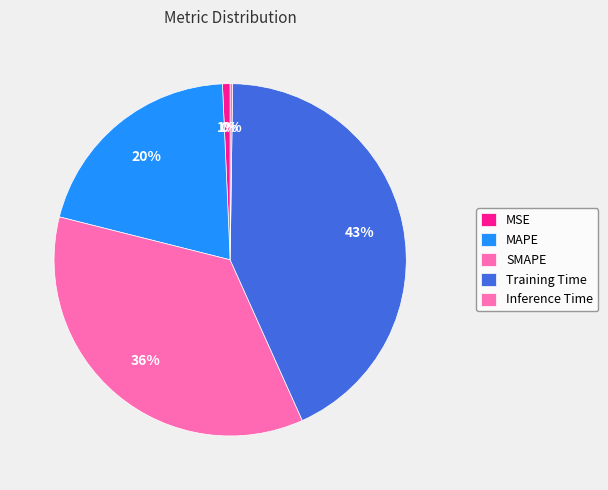

True or false: Inference Time accounts for 13% of the total.

False